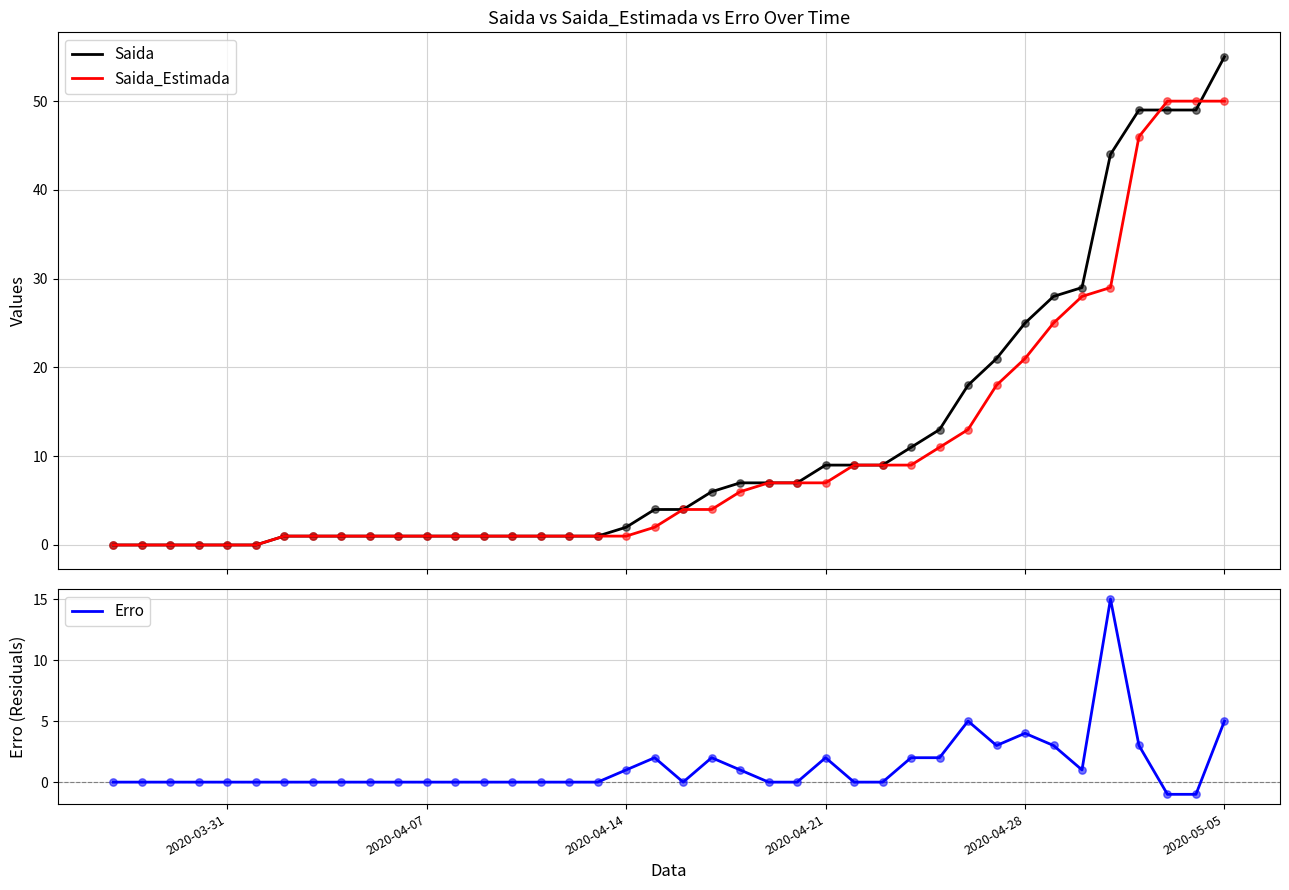

Which series reaches the maximum Y coordinate?

Saida